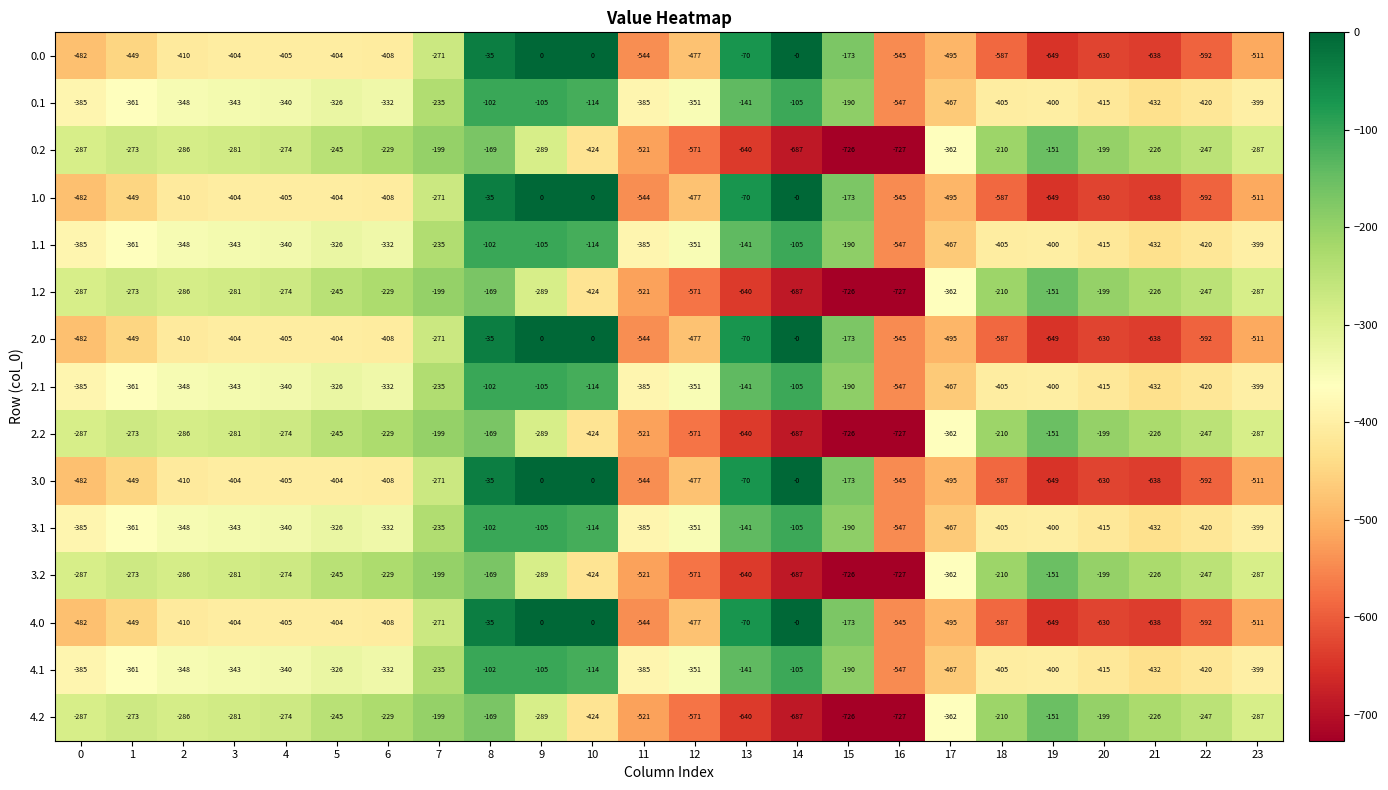

What is the difference between the maximum and minimum values in the 1.1 series?

445